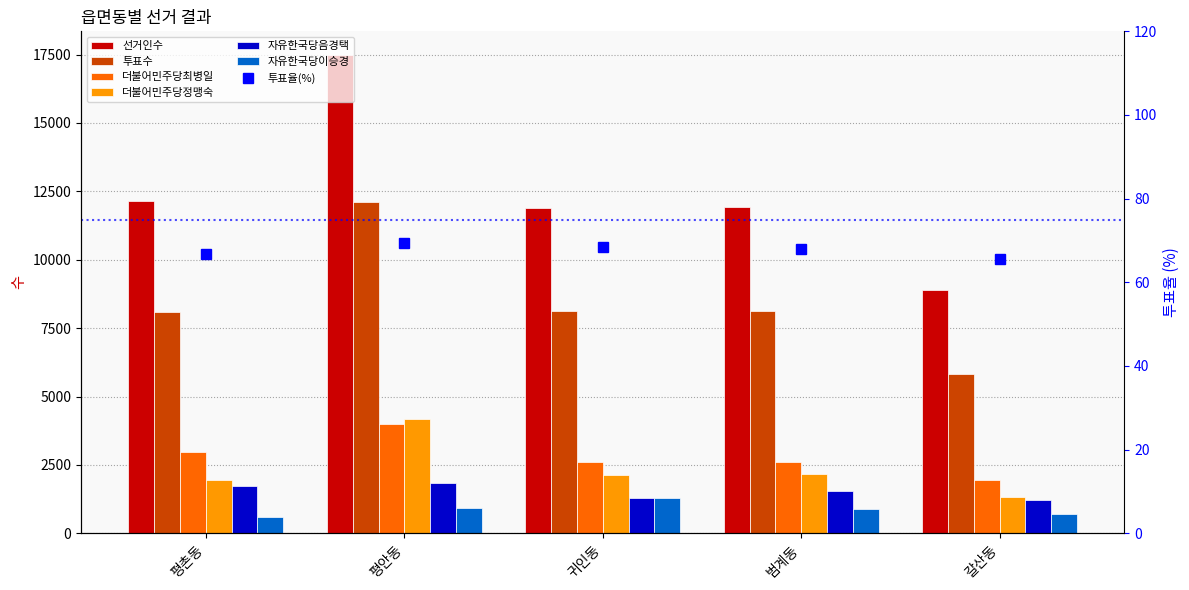

What is the maximum value shown in the chart?

17476